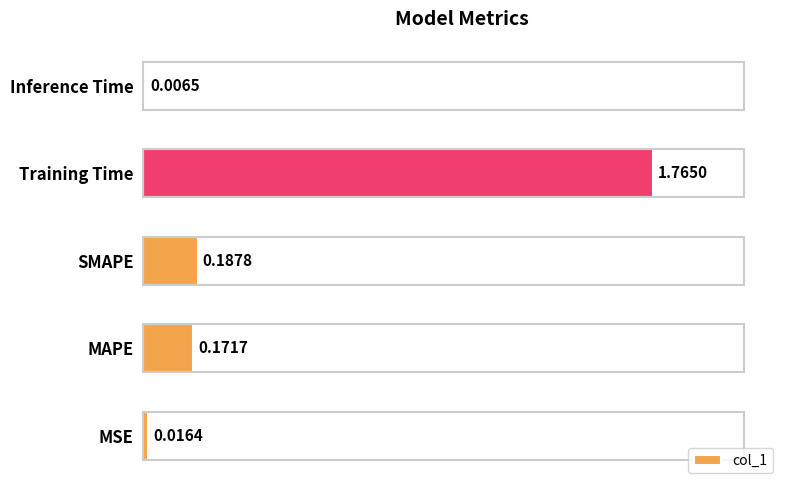

What is the change in value from SMAPE to Training Time?

+1.6